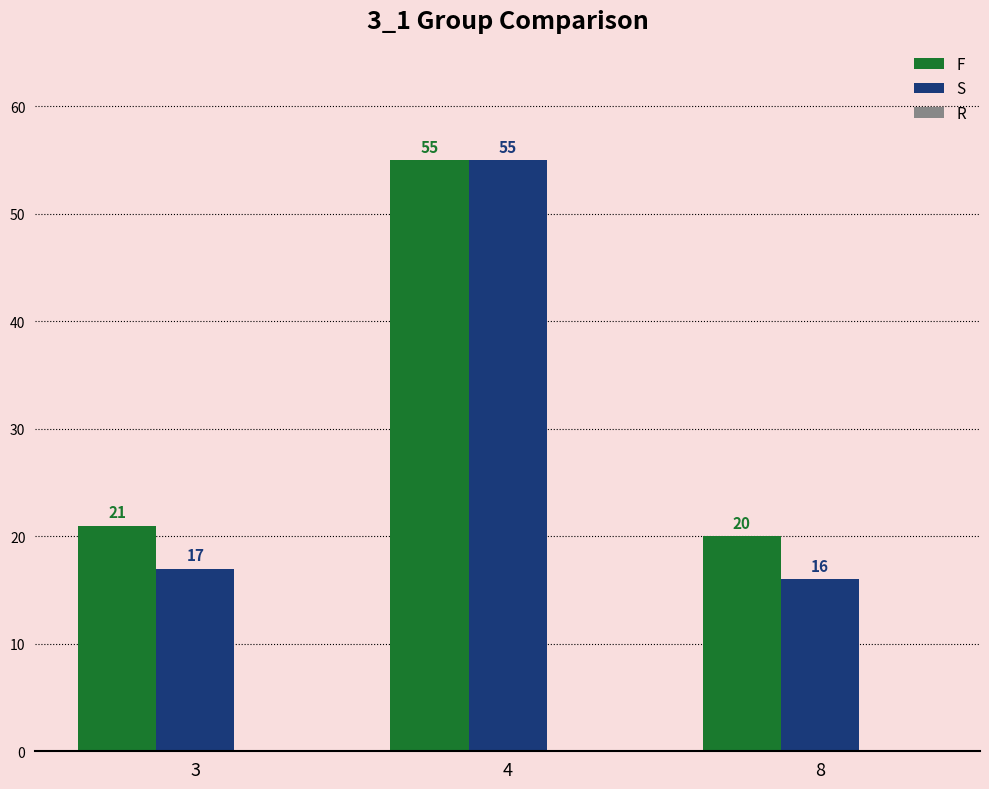

True or false: S has a value of 17 at 3.

True